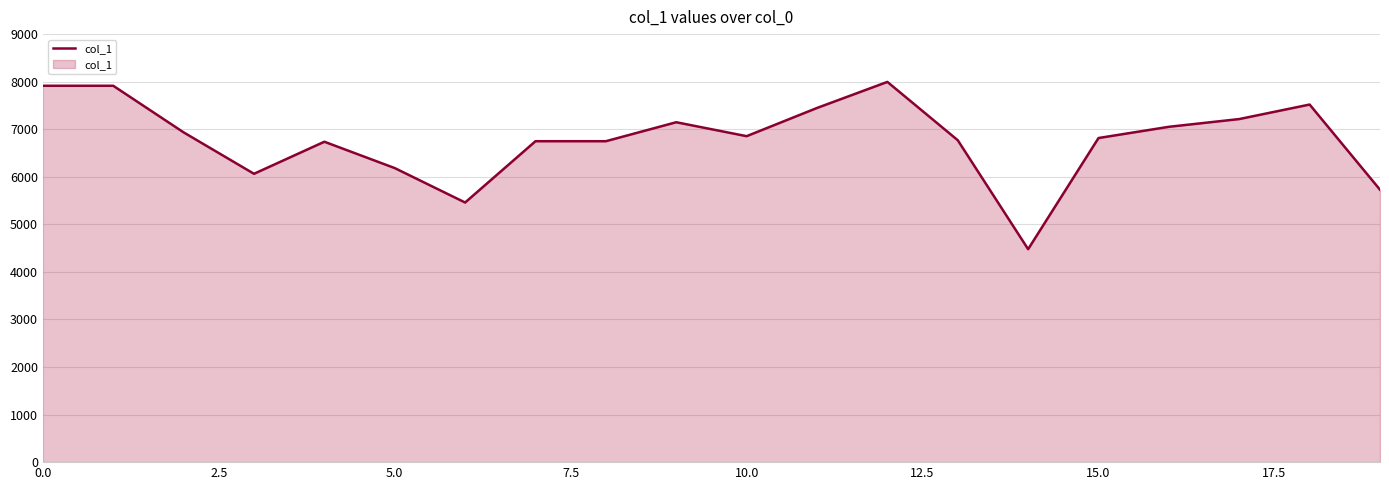

What is the smallest value displayed?

4478